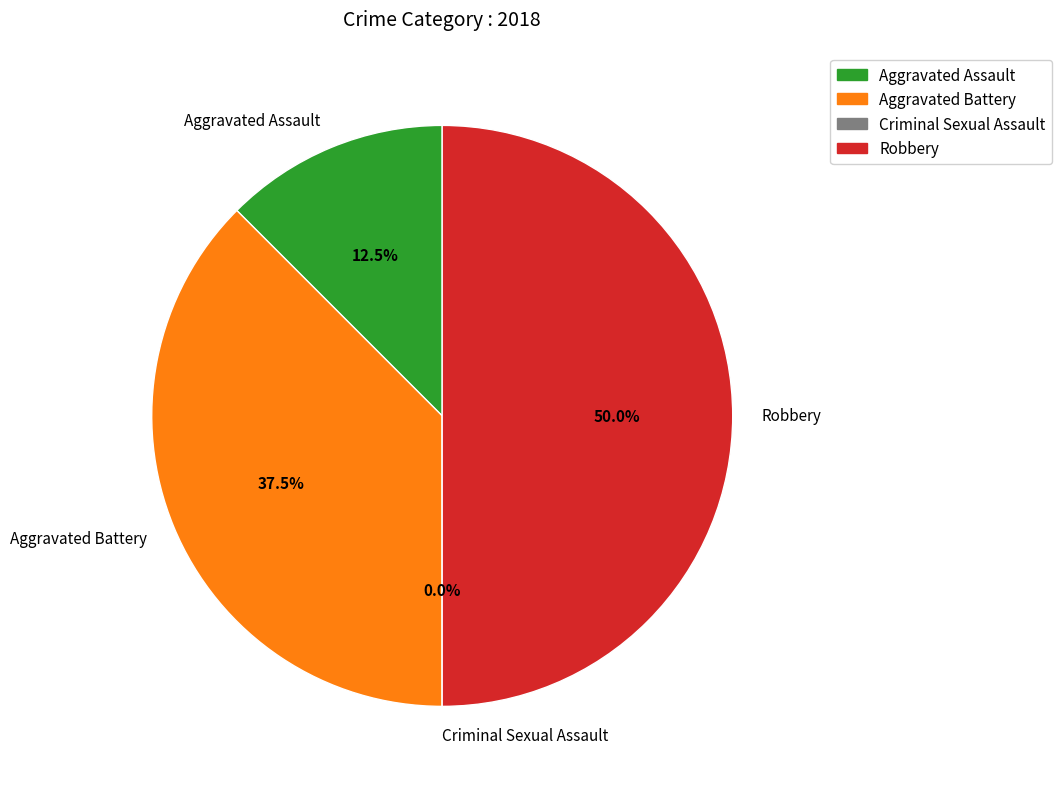

The Robbery slice represents 42% of the pie. True or false?

False